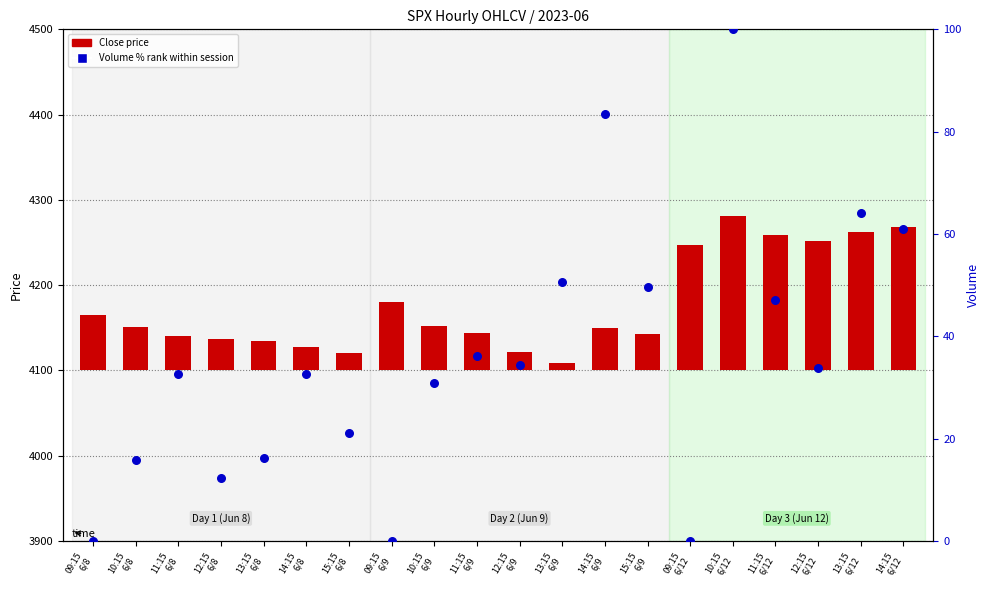

Which series has the largest total across all categories?

Close price